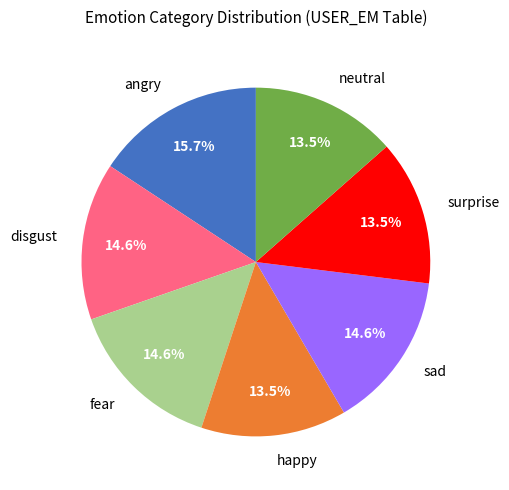

To the nearest percent, what is the difference between the largest and smallest slice percentages?

2%